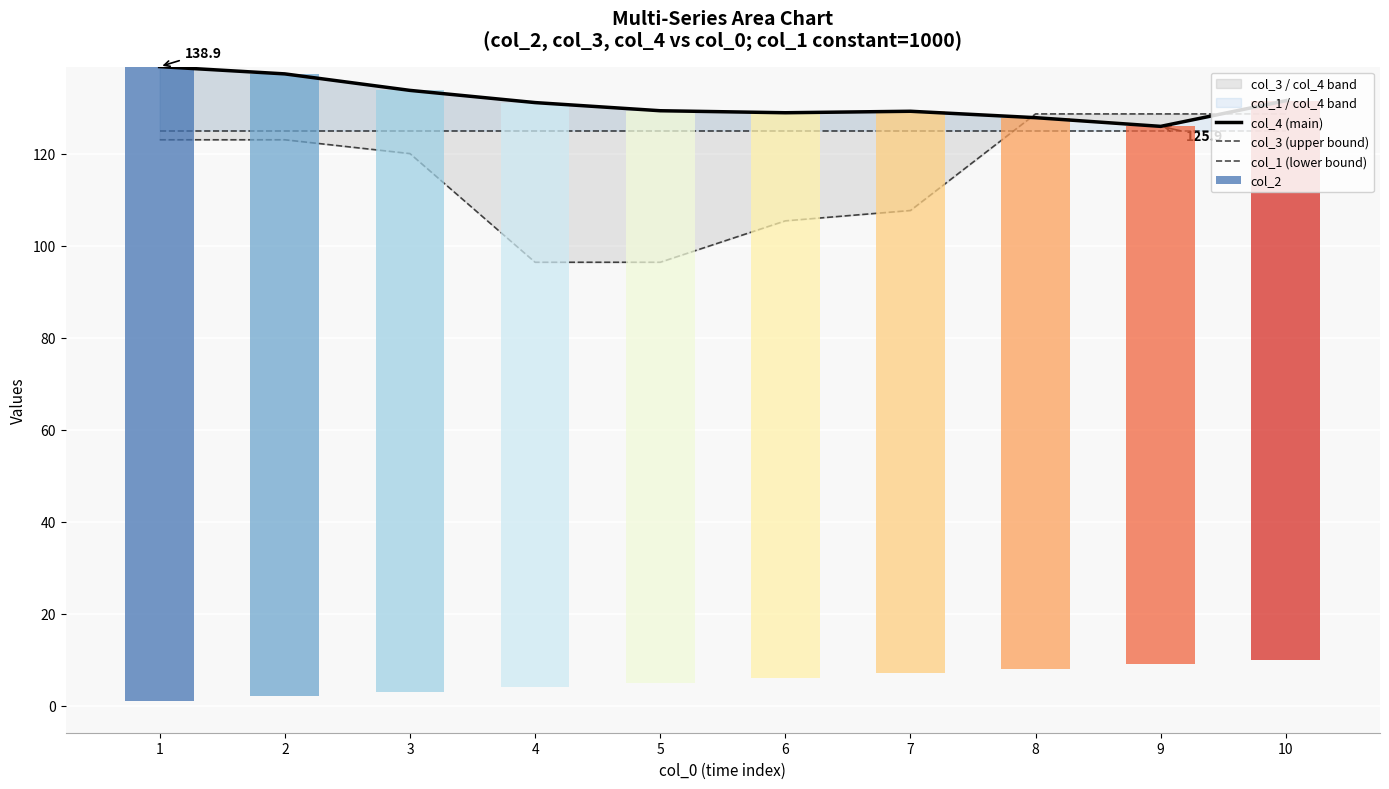

What is the difference between the col_4 (main) values at 10 and 6?

2.6